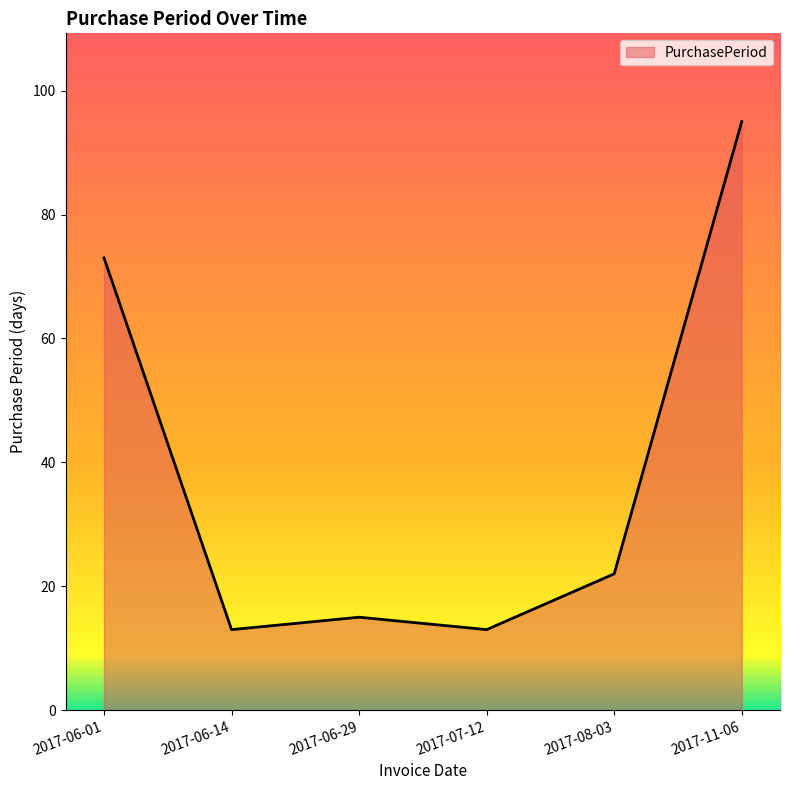

Approximately how many times larger is the value at 2017-06-01 compared to 2017-06-29?

4.9